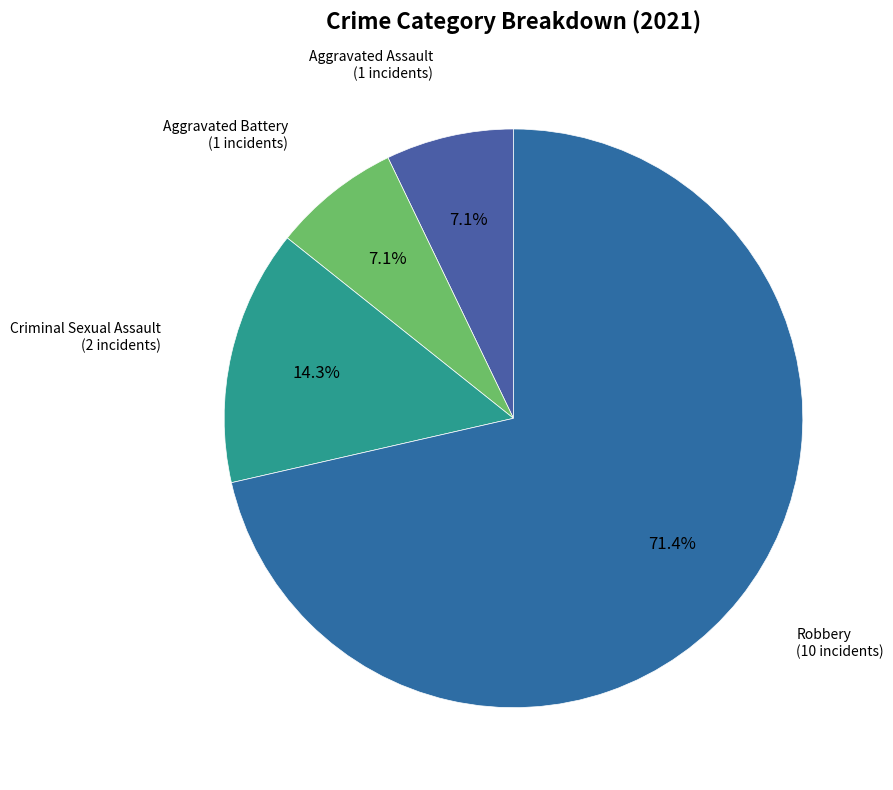

Which has a higher value, Criminal Sexual Assault or Aggravated Assault?

Criminal Sexual Assault